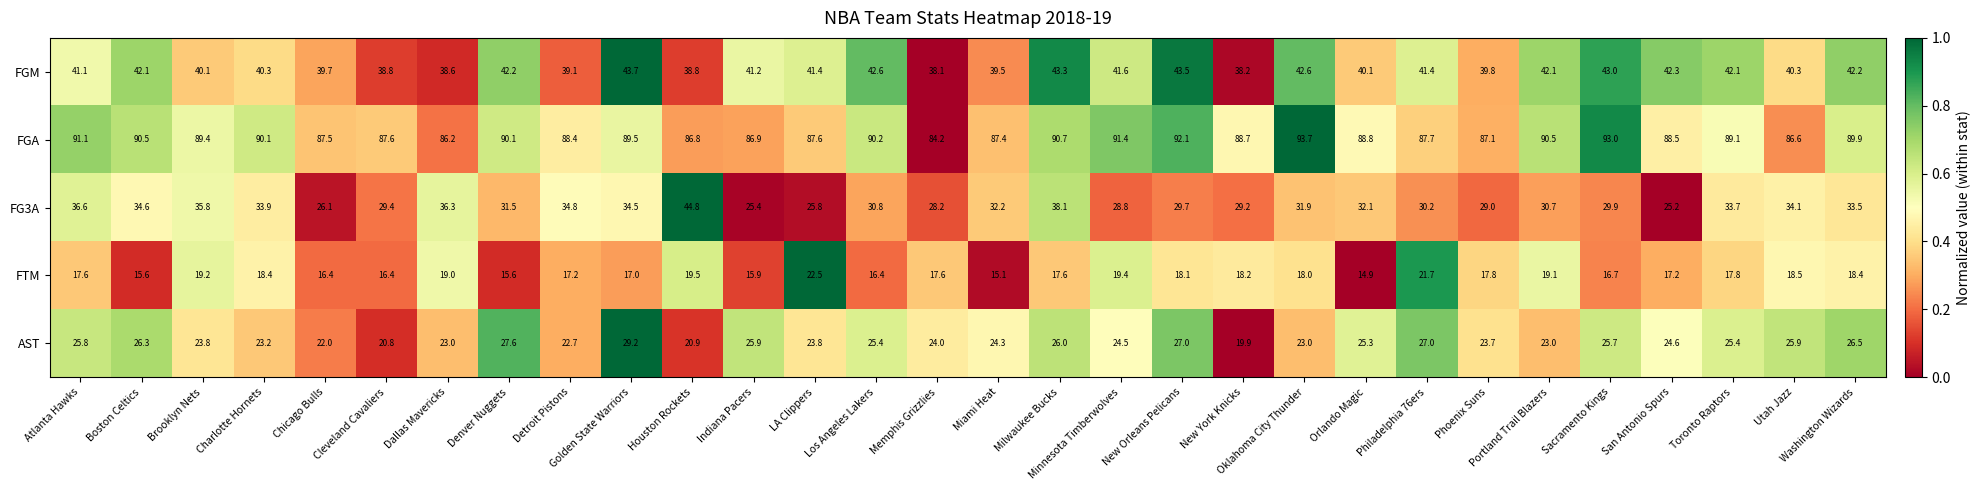

Between Minnesota Timberwolves and Sacramento Kings, which series saw the biggest shift?

FTM